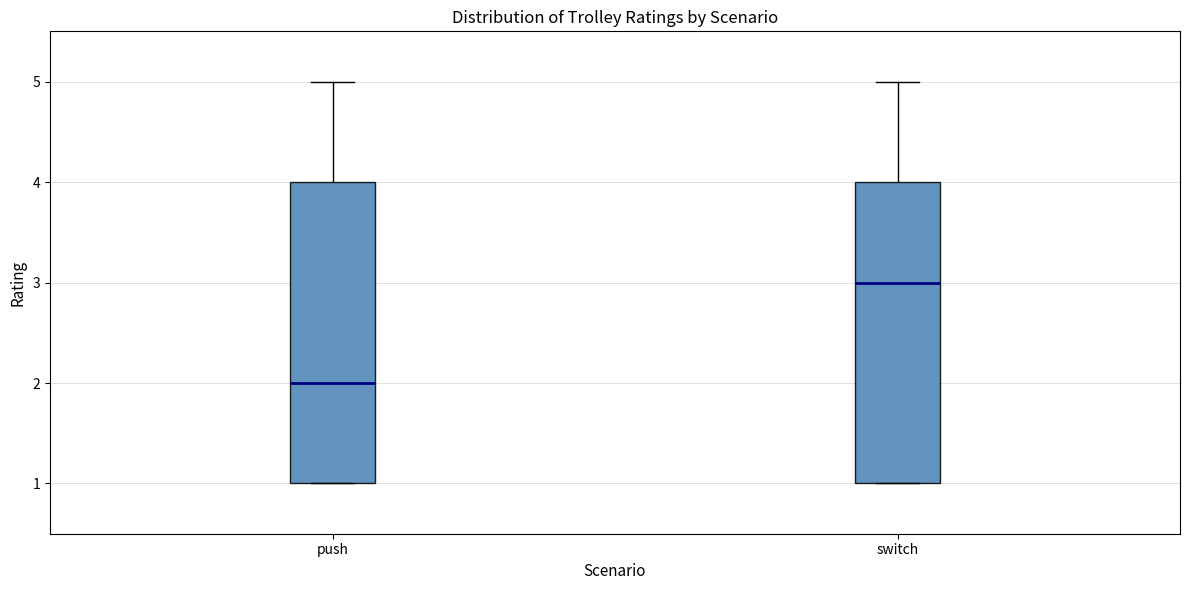

Which box has the highest median line?

switch